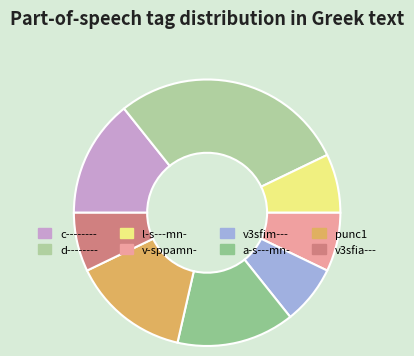

Rank the categories by value from highest to lowest.

d--------, c--------, a-s---mn-, punc1, l-s---mn-, v-sppamn-, v3sfim---, v3sfia---